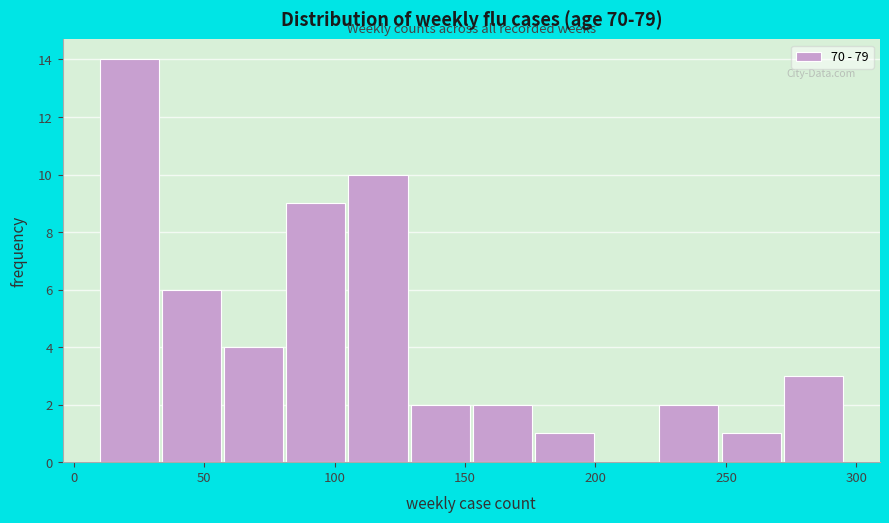

Reading left to right, list every bar in this chart as the range it spans on the x-axis followed by its height. Neither the bar edges nor the heights are printed on the chart, so give them approximately, as read against the axes.

10 to 35: 14
35 to 60: 6
60 to 80: 4
80 to 105: 9
105 to 130: 10
130 to 155: 2
155 to 175: 2
175 to 200: 1
200 to 225: 0
225 to 250: 2
250 to 270: 1
270 to 295: 3